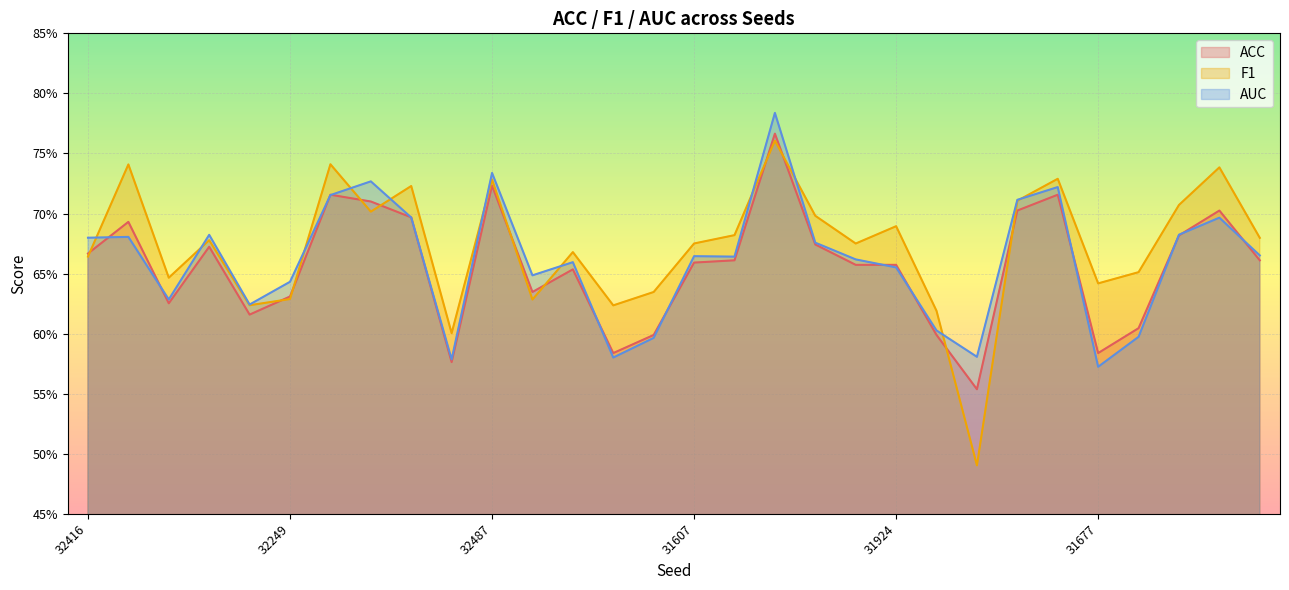

What is the approximate value of AUC at 31924?

0.7